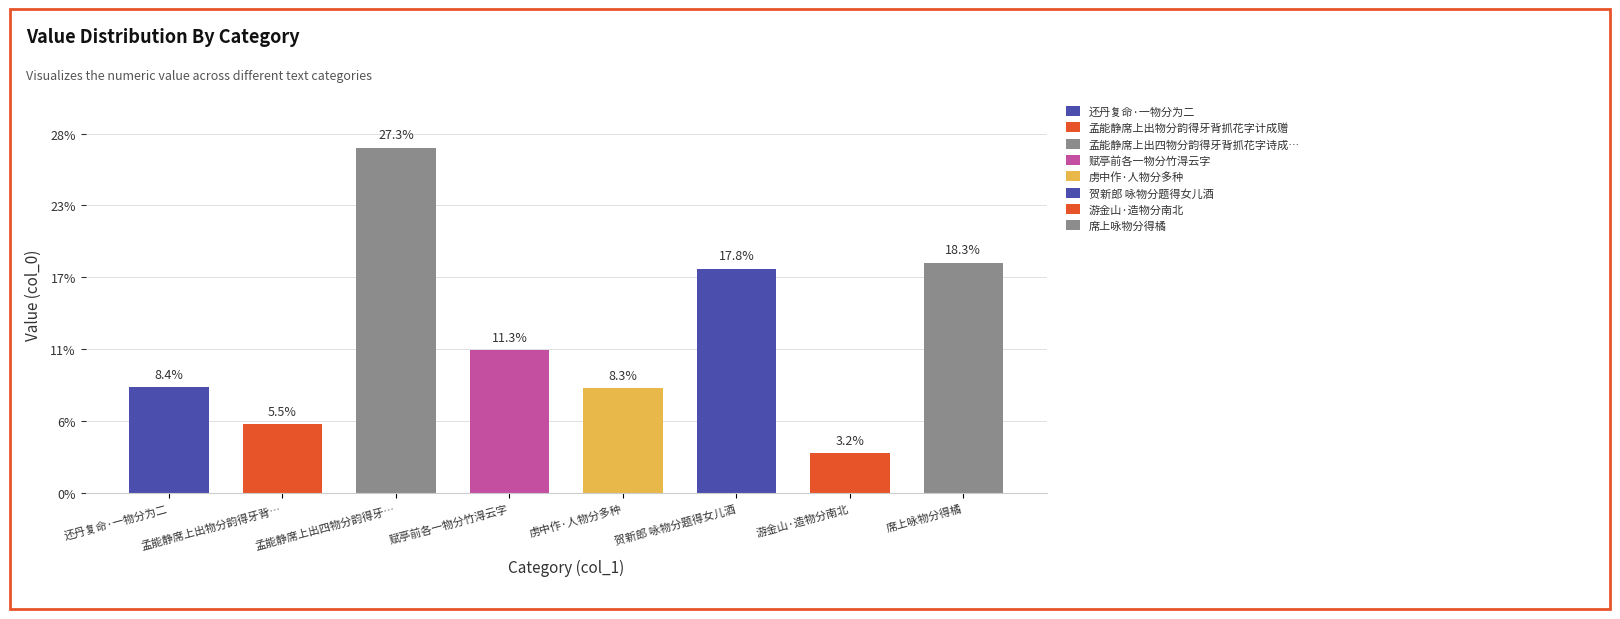

Does the chart contain any negative values?

No